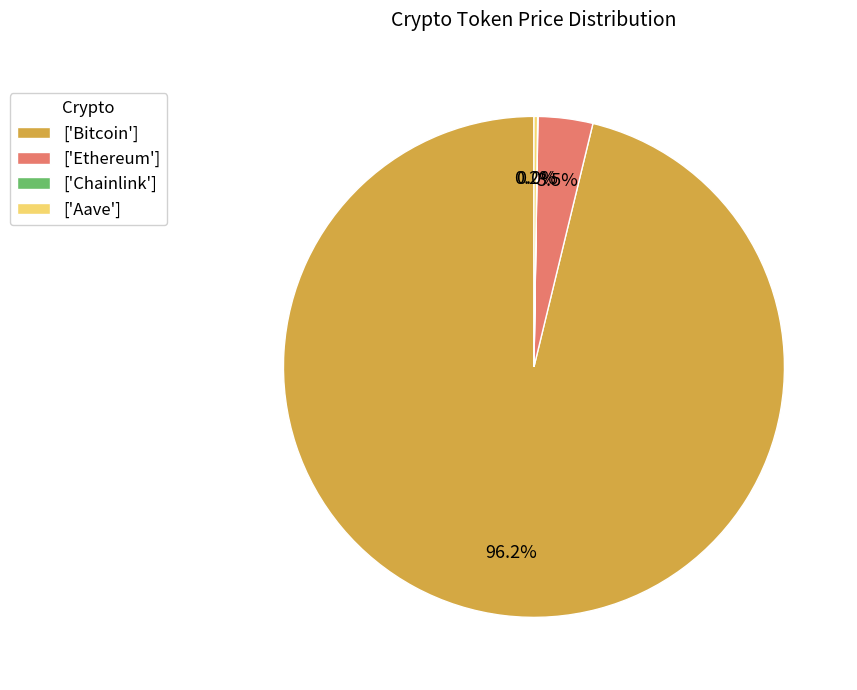

Which category accounts for the majority?

['Bitcoin']